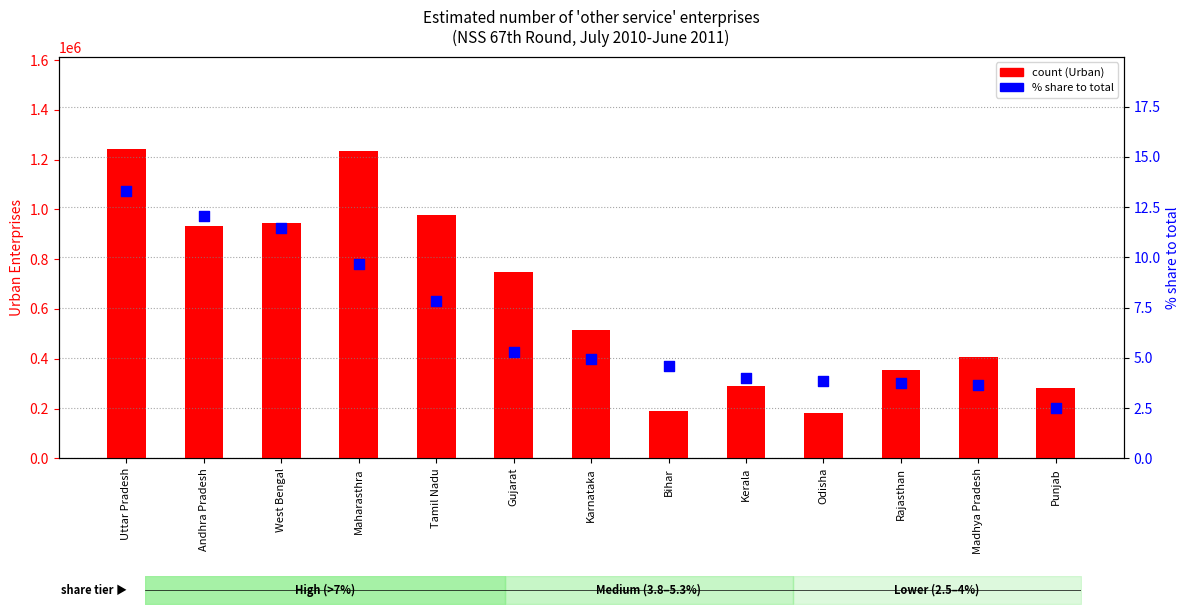

What are all the series names shown in the legend?

count (Urban), % share to total